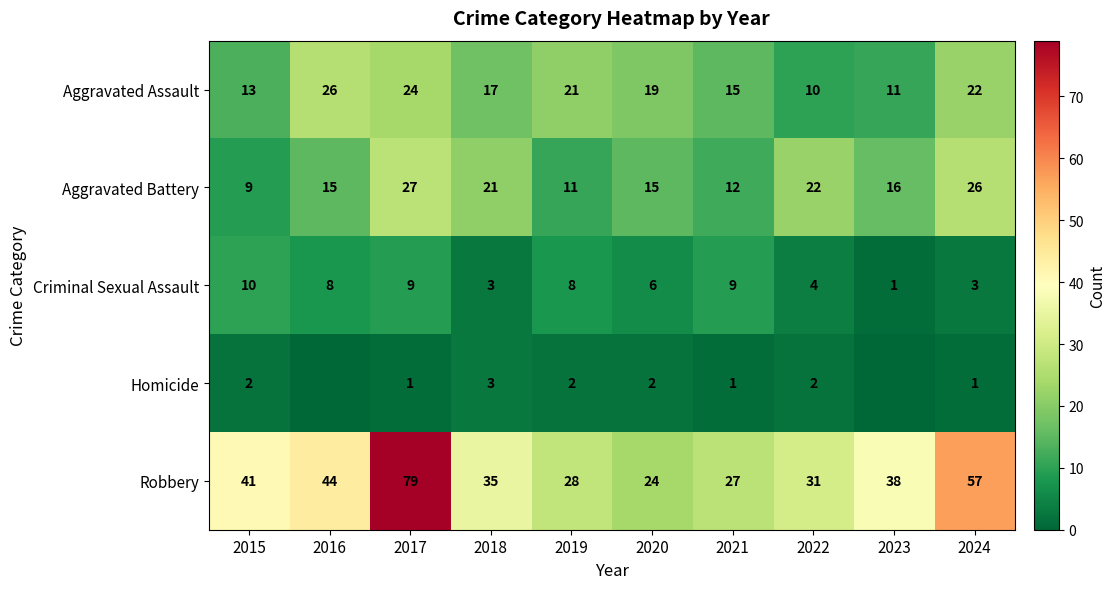

What is the difference between the Aggravated Assault values at 2018 and 2023?

6